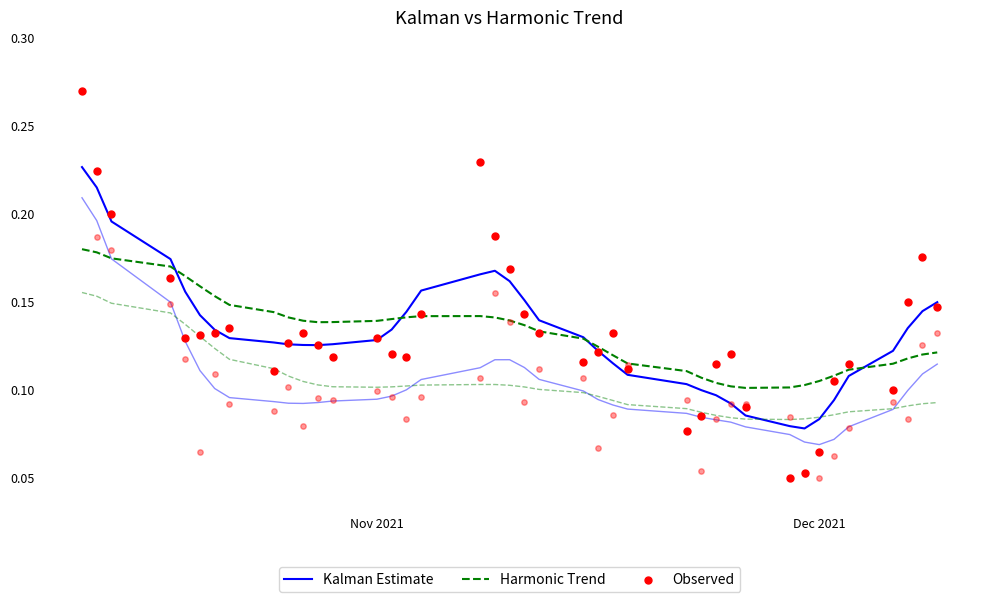

What is the total value across all series at Dec 2021?

0.5